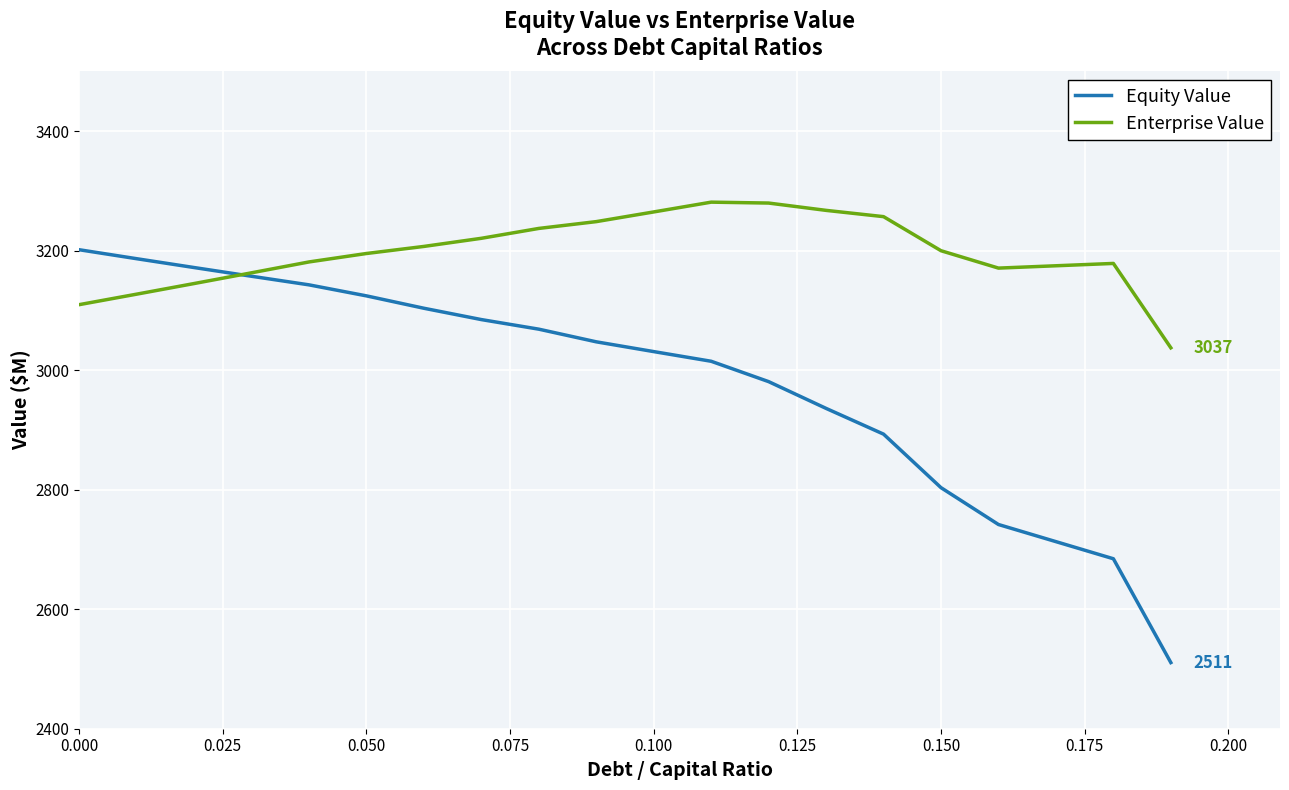

What is the difference between the second highest and minimum values in the Equity Value series?

675.8